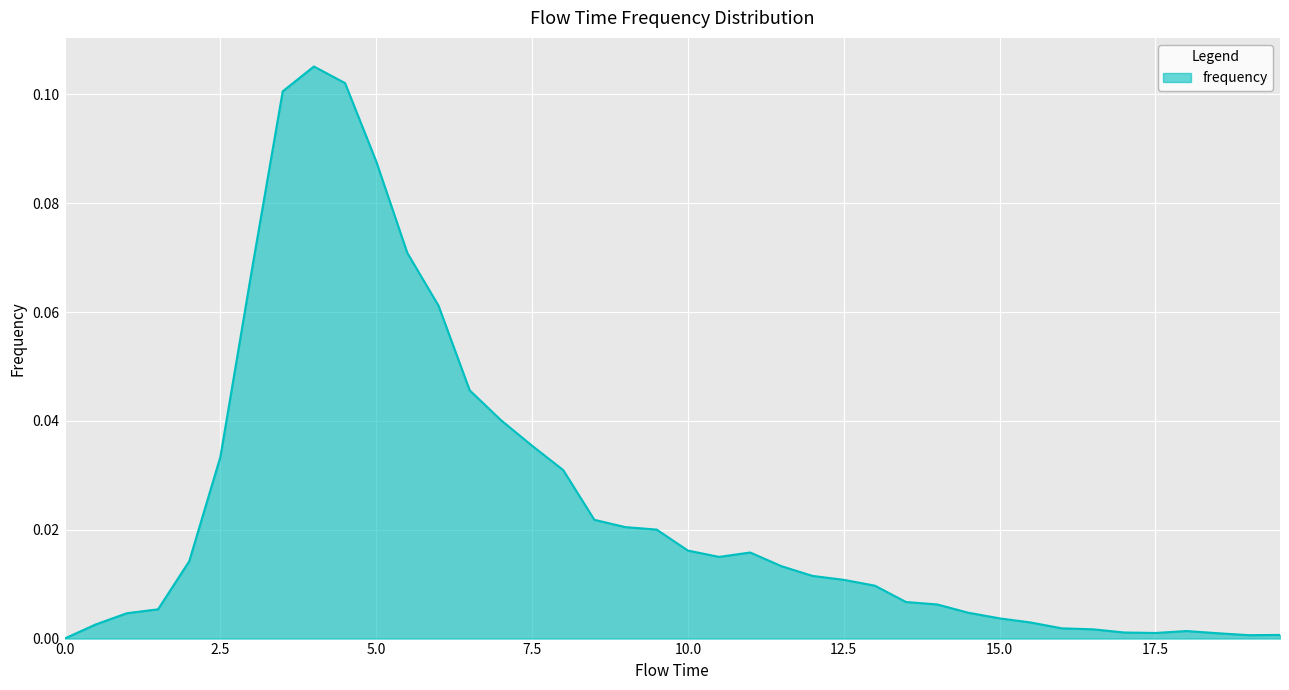

Reading right to left, transcribe all the data shown in this chart.

0.0	0.0	0.0	0.0	0.0	0.0	0.0	0.0	0.0	0.0	0.0	0.0	0.0	0.0	0.0	0.0	0.0	0.0	0.0	0.0	0.0	0.0	0.0	0.0	0.0	0.0	0.0	0.1	0.1	0.1	0.1	0.1	0.1	0.1	0.0	0.0	0.0	0.0	0.0	0.0